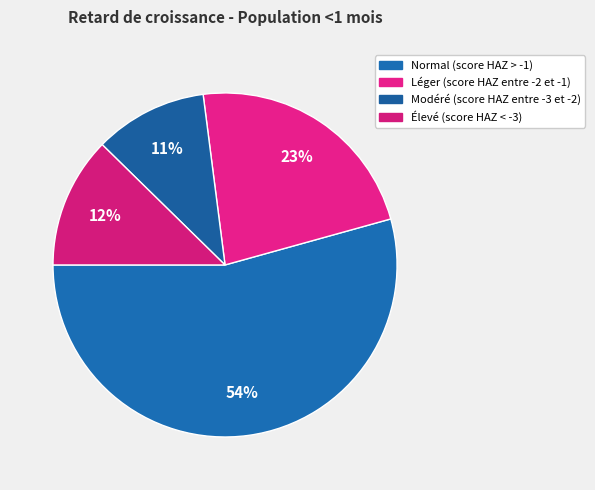

Combined, do Normal (score HAZ > -1) and Léger (score HAZ entre -2 et -1) account for over 50%?

Yes